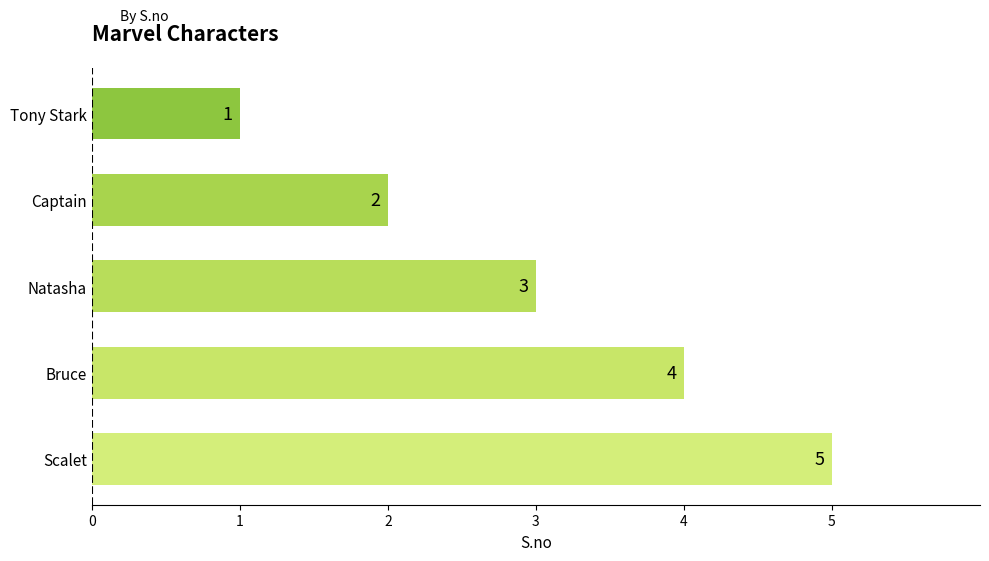

At which label is the value closest to 3?

Natasha